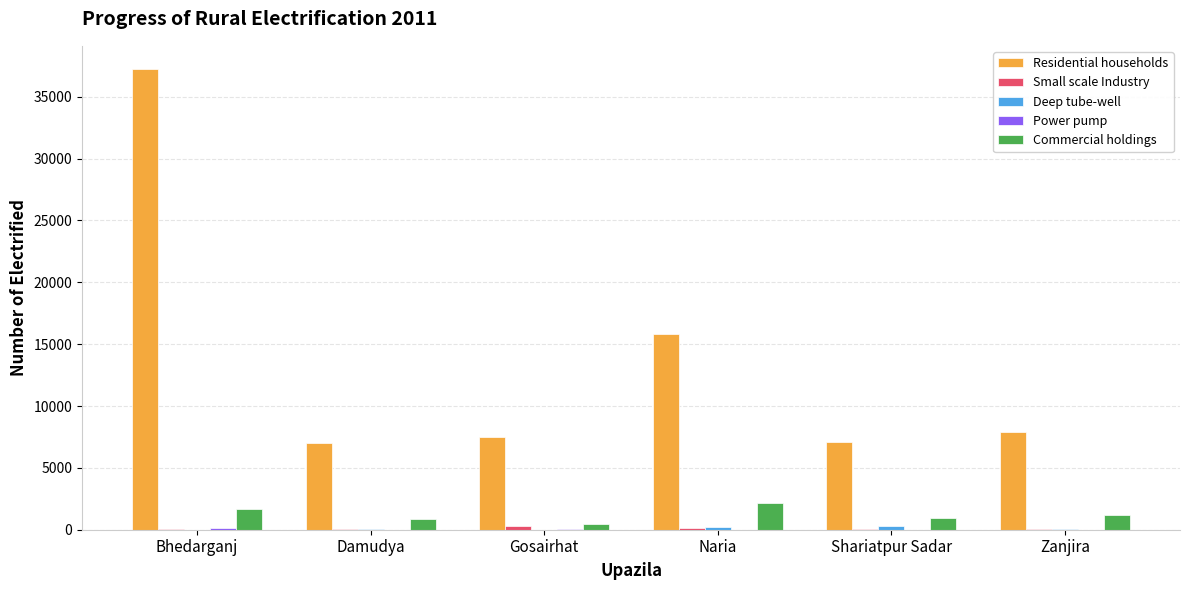

At which label does Commercial holdings first exceed 1185?

Bhedarganj